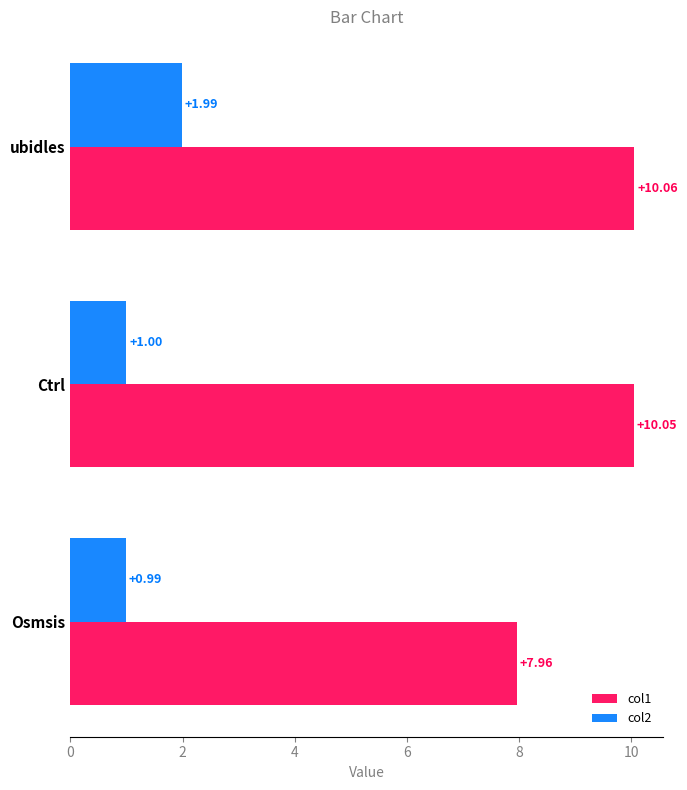

What are all the series names shown in the legend?

col1, col2